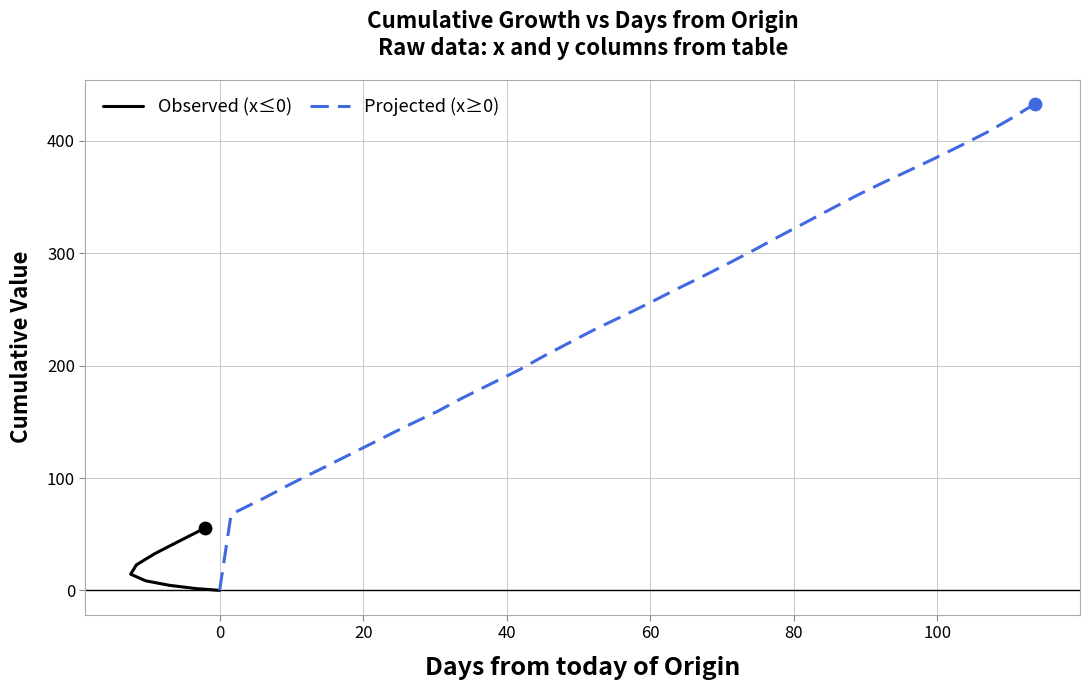

Is the value of y_values at 19 greater than the value of x_values at 36?

Yes